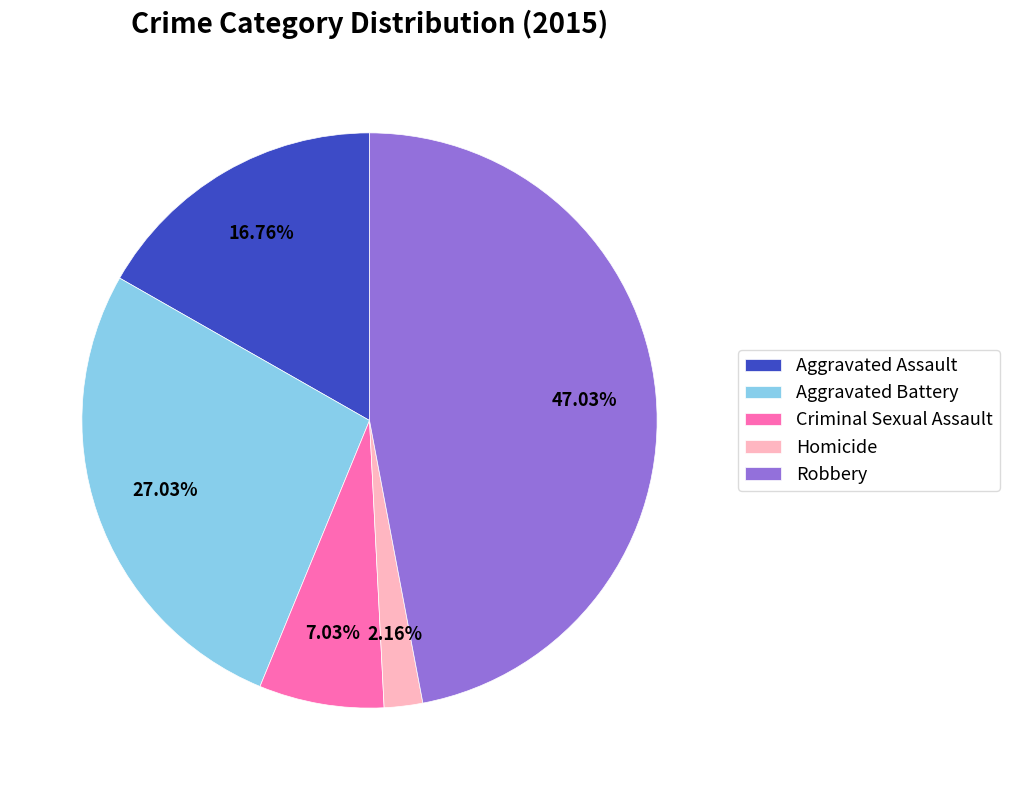

What is the ratio of the value at Aggravated Assault to the value at Aggravated Battery?

0.6